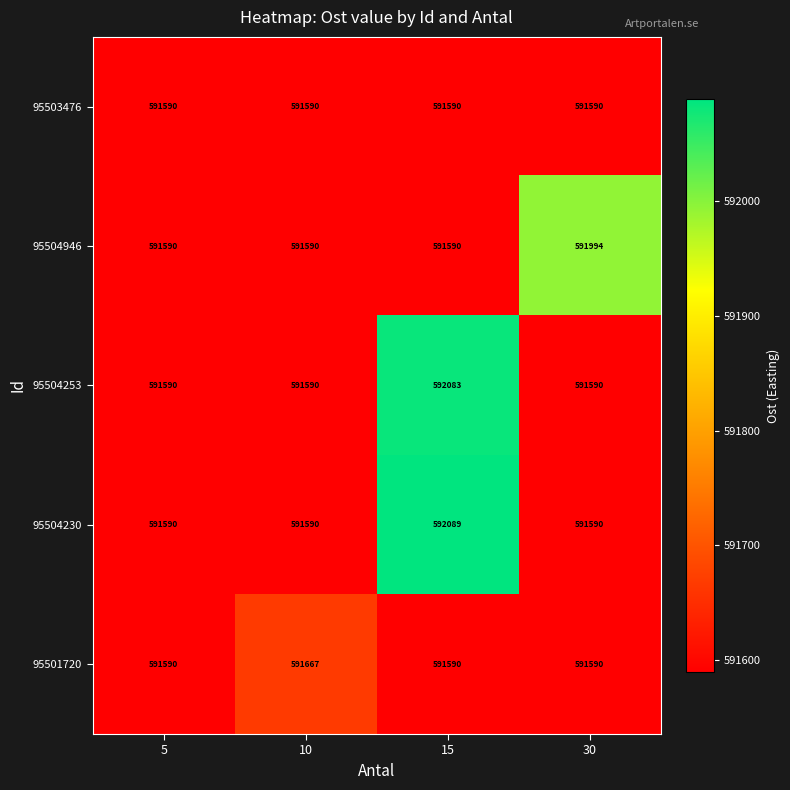

Reading left to right, what are all the values shown in this chart?

95503476: 591590	591590	591590	591590
95504946: 591590	591590	591590	591994
95504253: 591590	591590	592083	591590
95504230: 591590	591590	592089	591590
95501720: 591590	591667	591590	591590